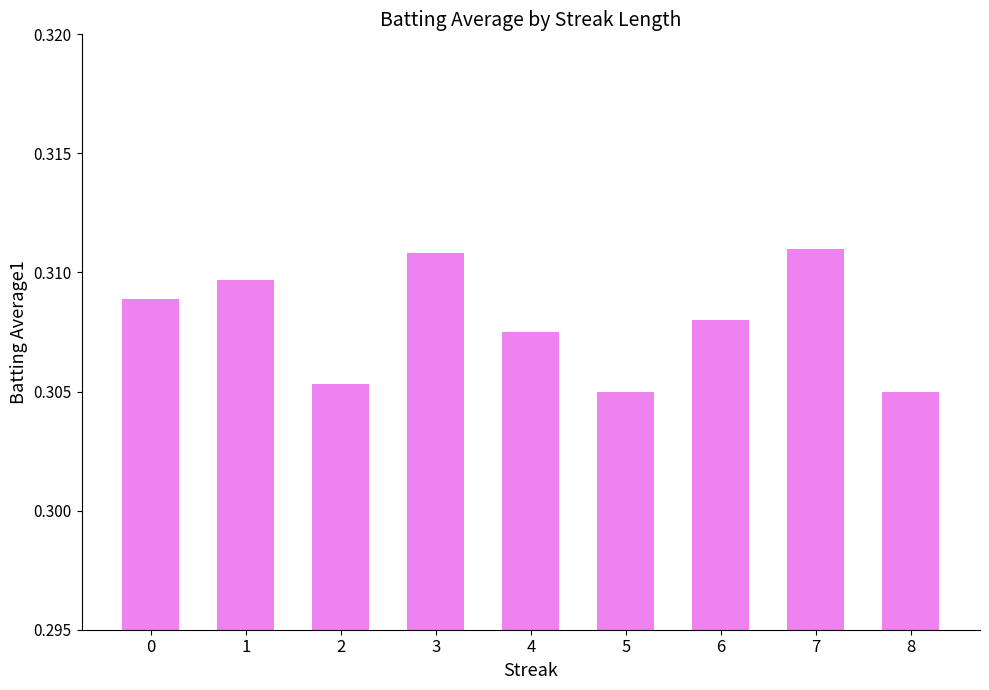

What is the sum of all values?

2.8